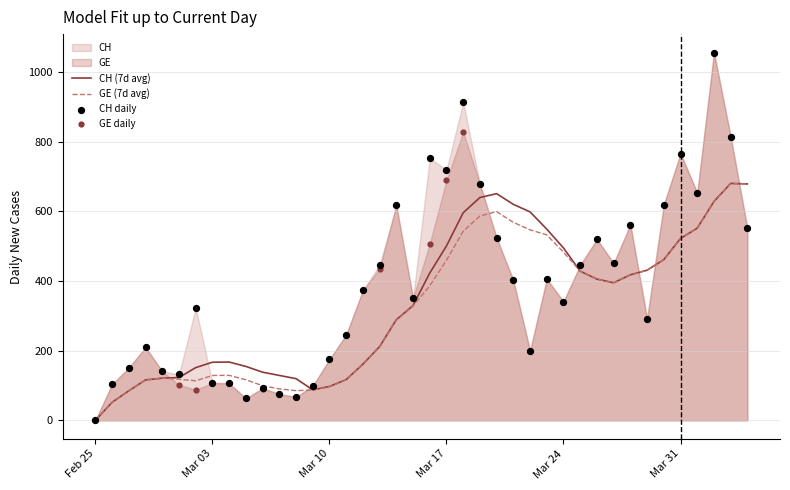

Which series contains the lowest Y value?

CH (7d avg)